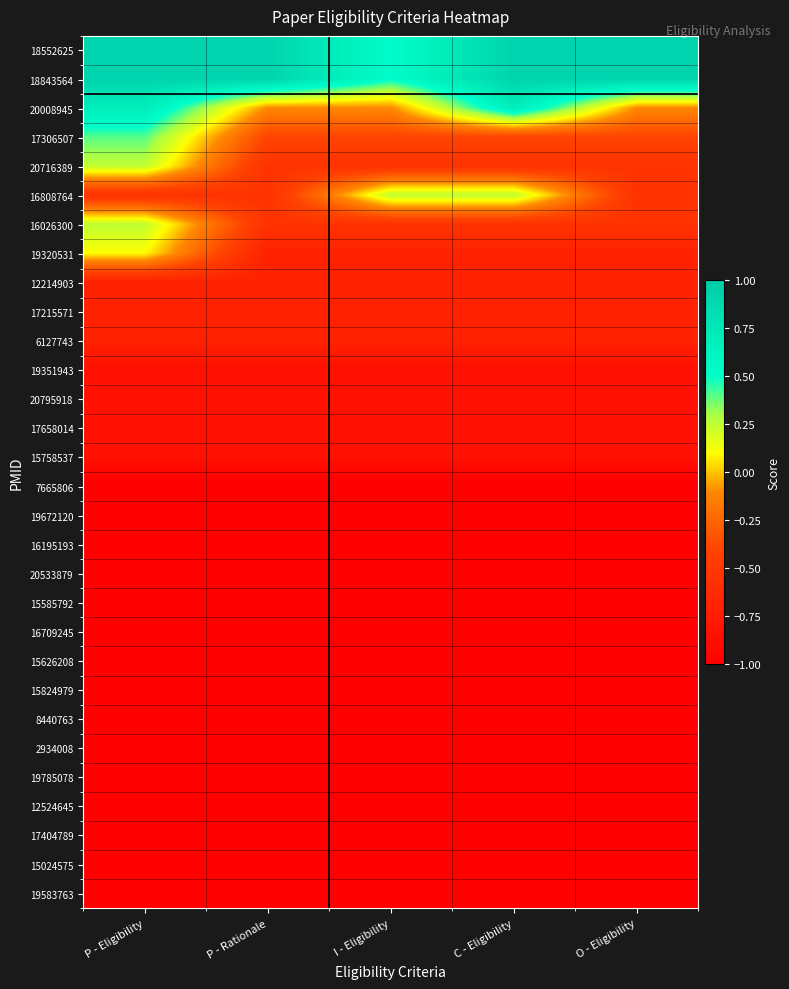

What is the spread (max minus min) of values at P - Eligibility?

1.9